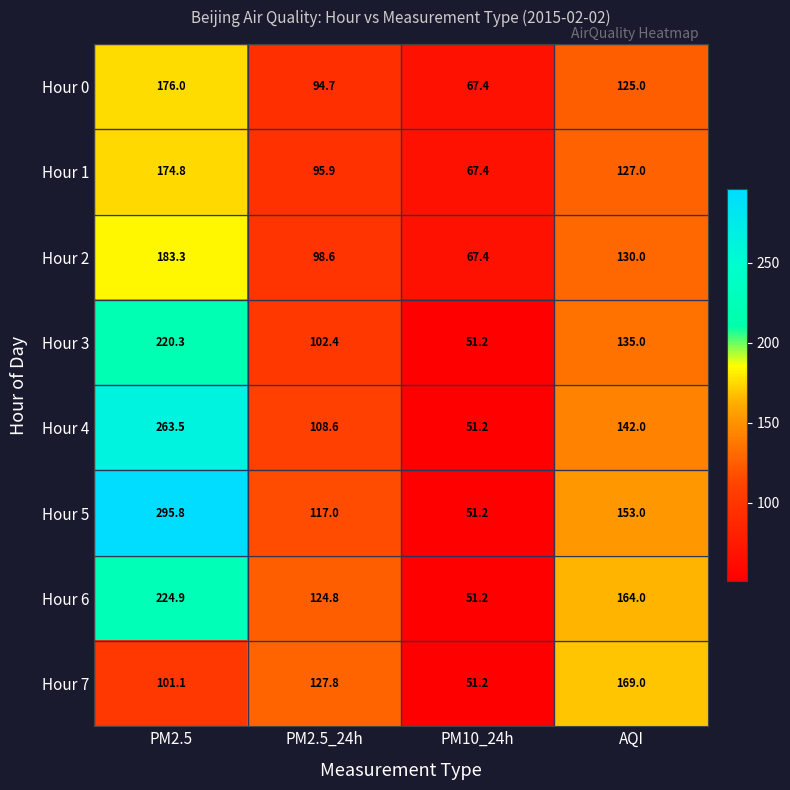

Which series has the largest total across all categories?

Hour 5